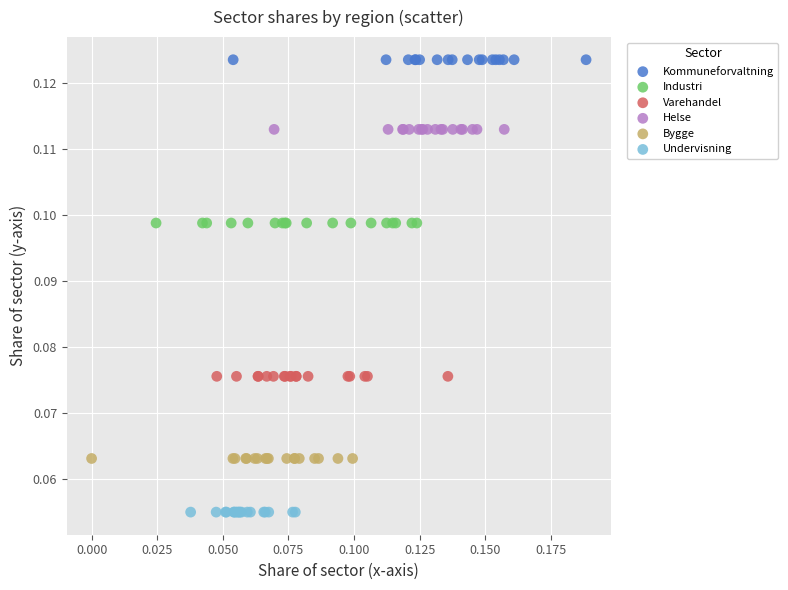

Which series contains the highest Y value?

Kommuneforvaltning